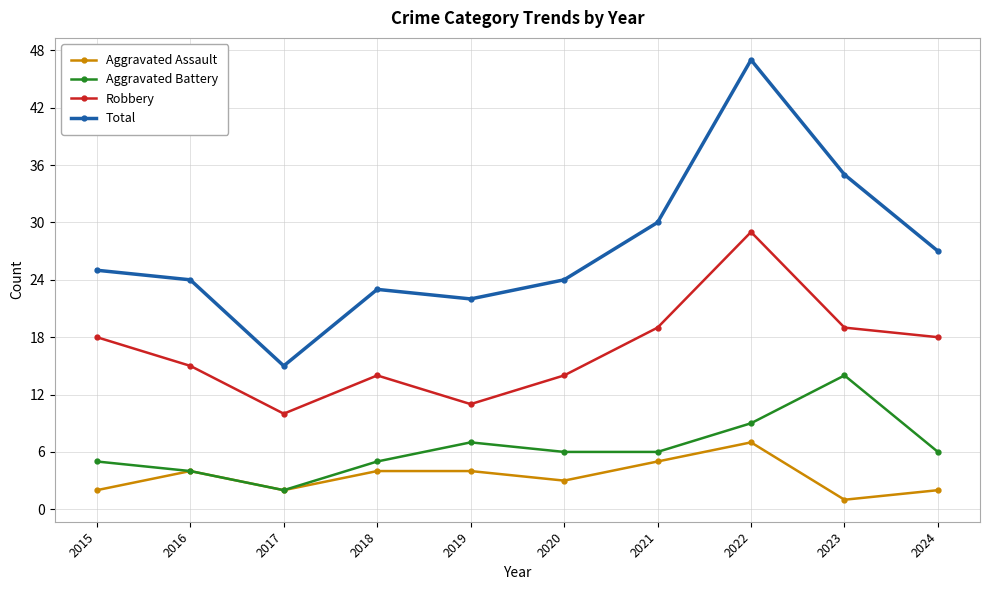

Which series has the largest range (max minus min)?

Total